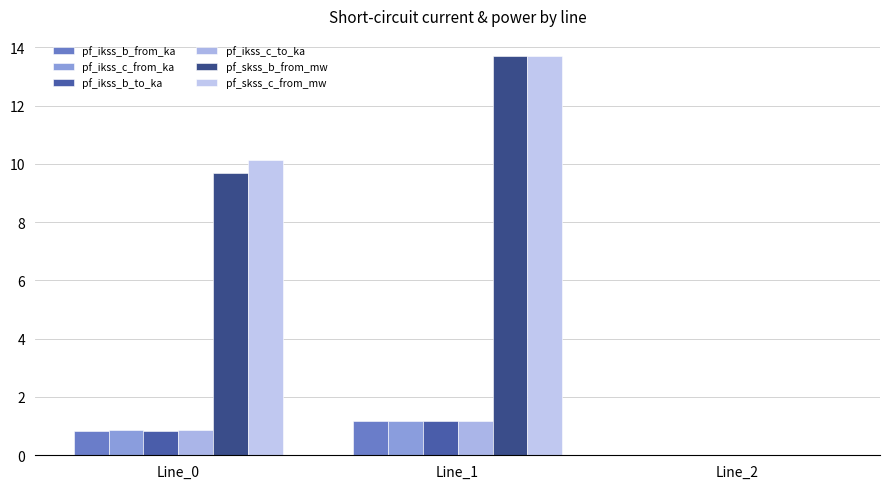

Count the pf_ikss_c_from_ka values in the range 0 to 1.

2